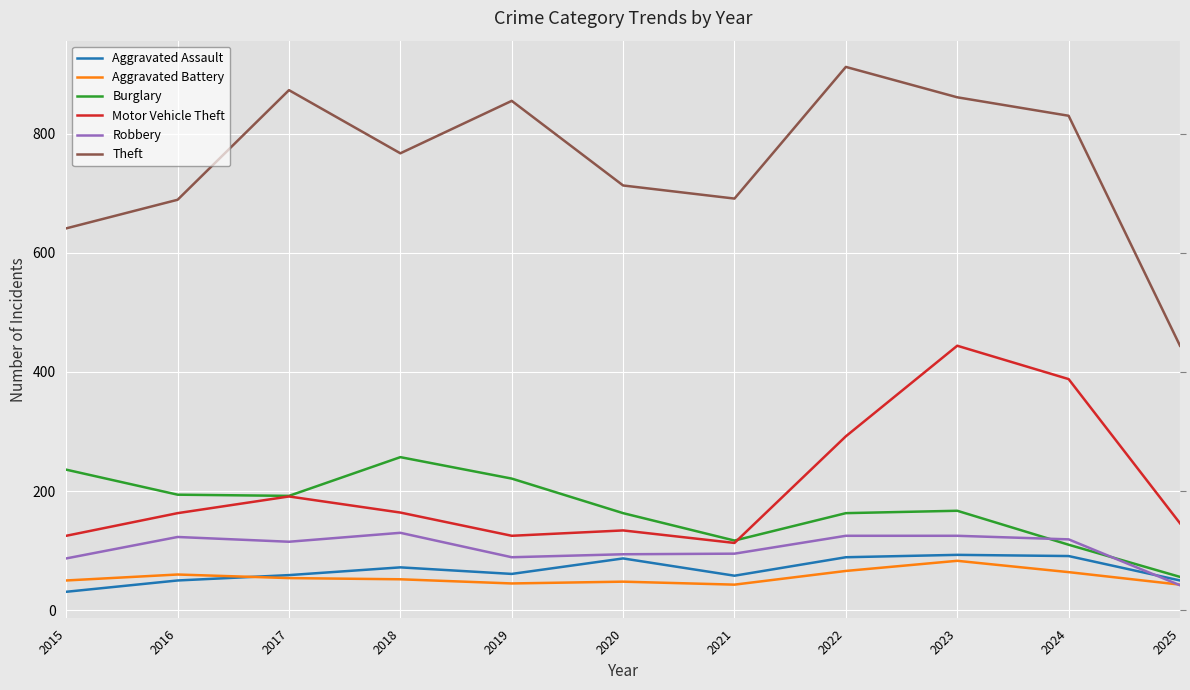

Where does the Burglary series first go above 167?

2015